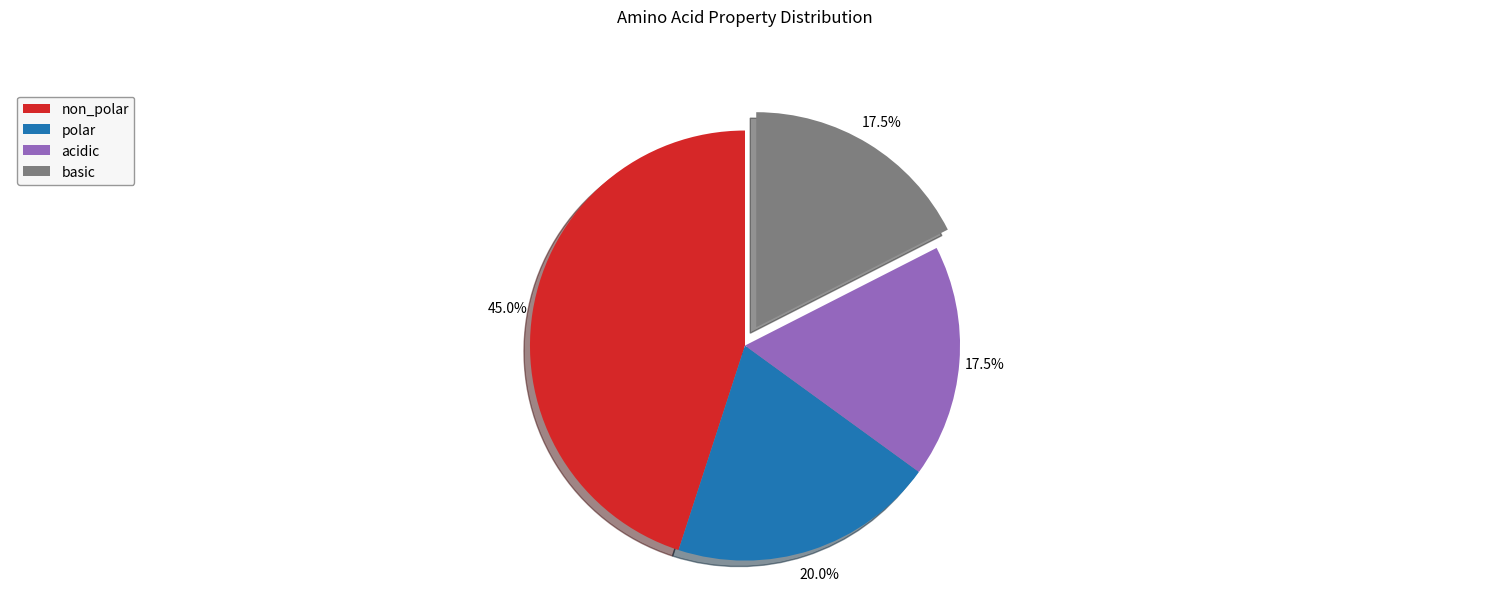

To the nearest percent, what portion does non_polar represent?

45%